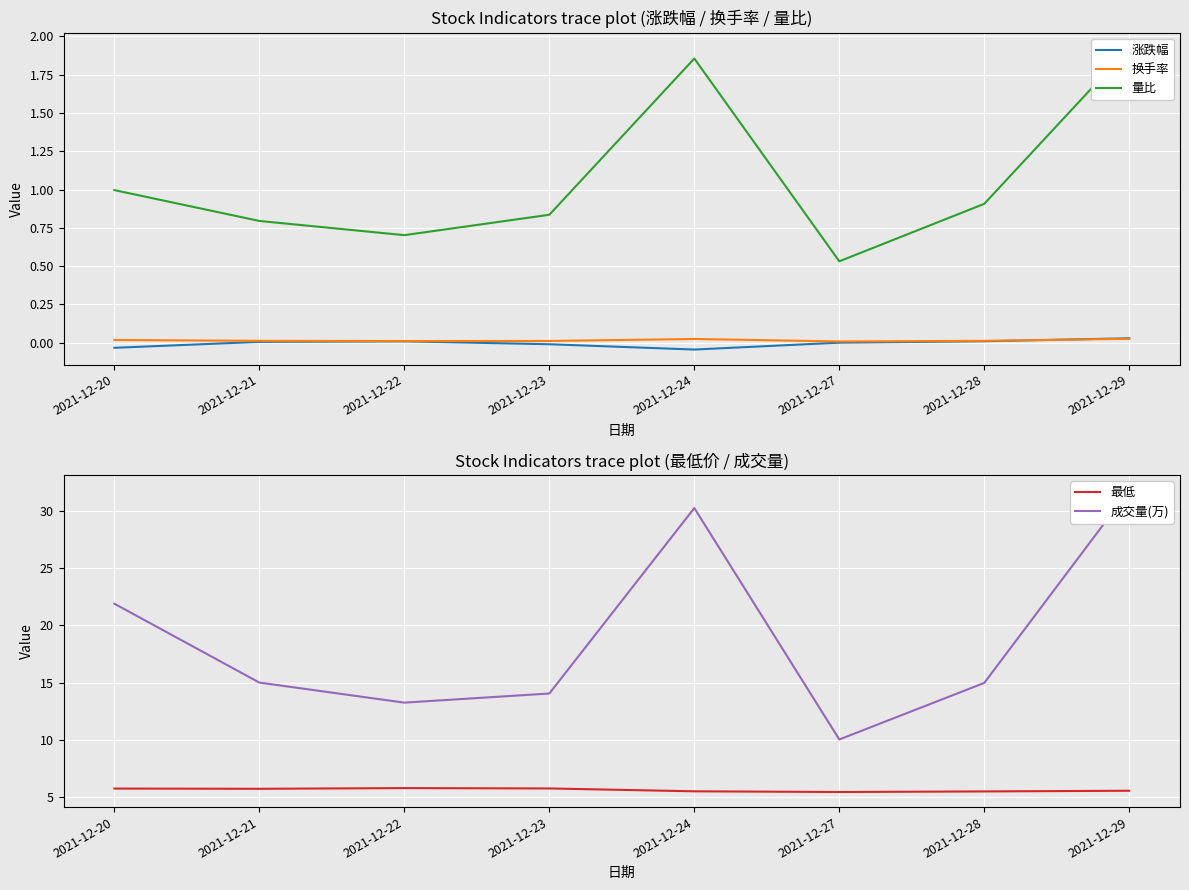

Rank the series by their maximum value, from highest to lowest.

成交量(万), 最低, 量比, 涨跌幅, 换手率